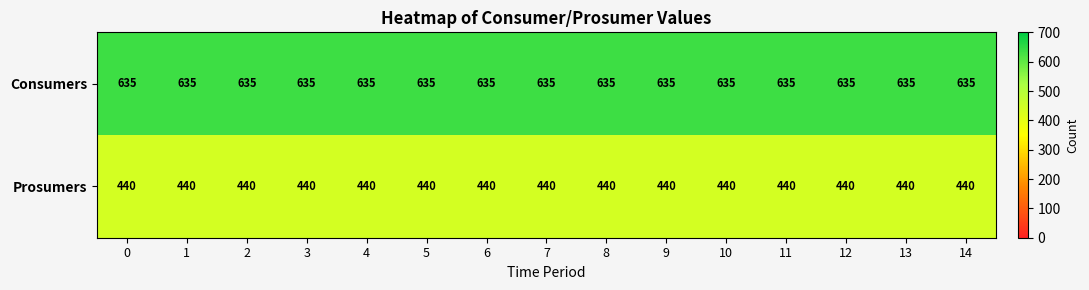

What is the difference between the highest and lowest values at 2?

195